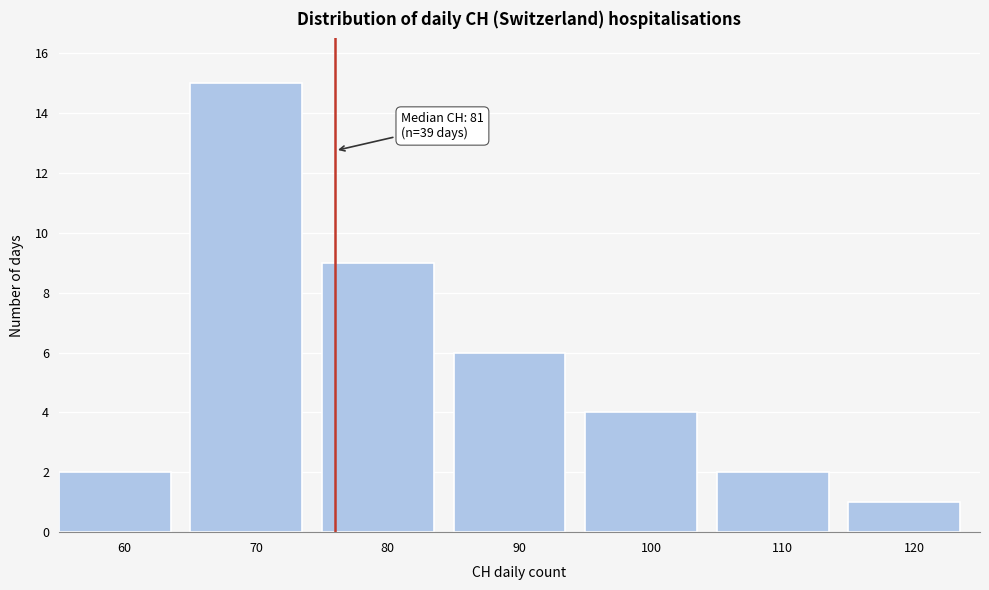

Reading left to right, extract all data points from this chart.

2	15	9	6	4	2	1